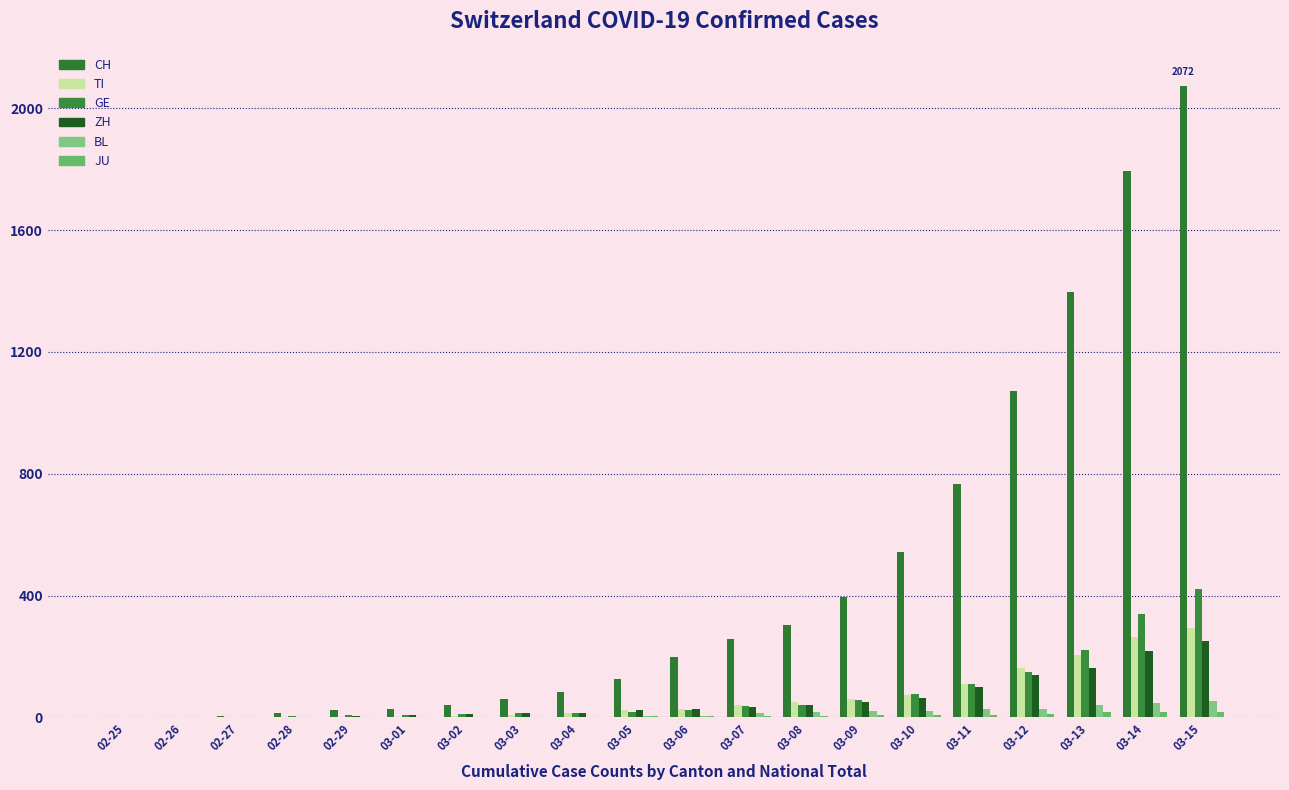

Does the chart contain stacked bars?

No